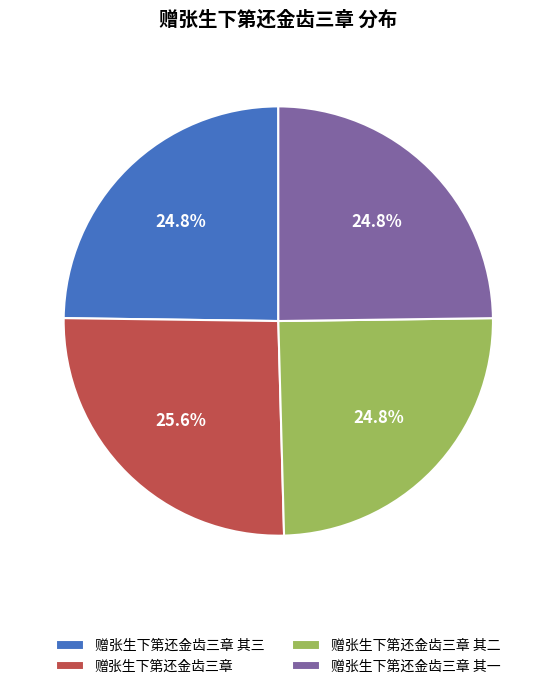

Which has a higher value, 赠张生下第还金齿三章 其二 or 赠张生下第还金齿三章?

赠张生下第还金齿三章